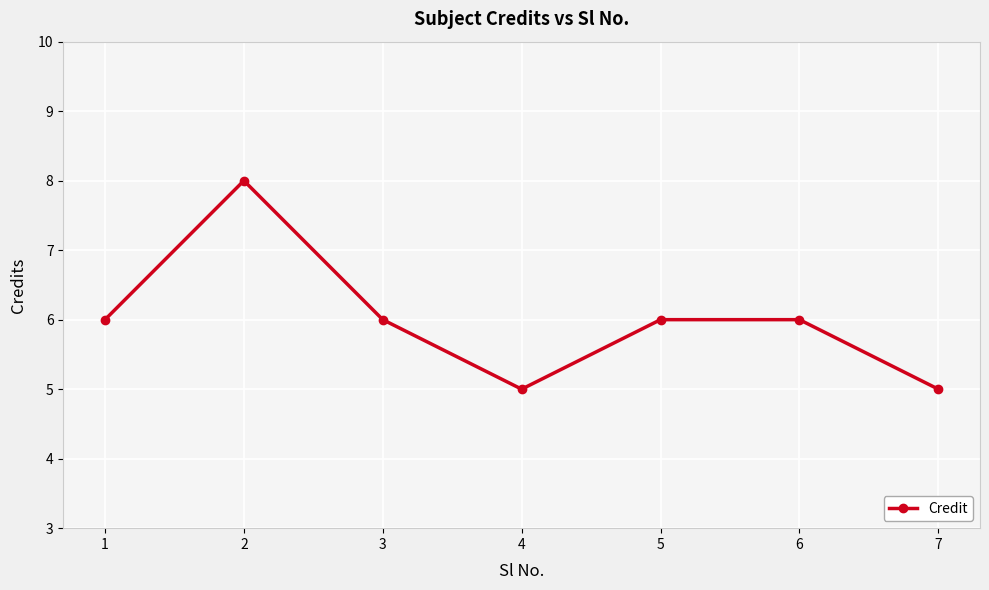

What is the smallest value displayed?

5